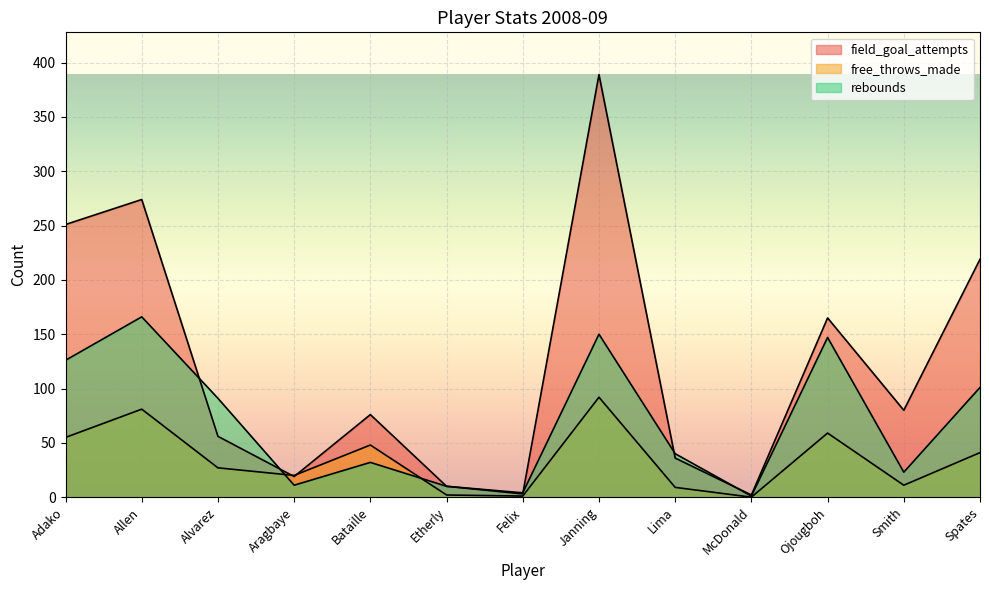

What is the label of the 6th point from the left?

Etherly